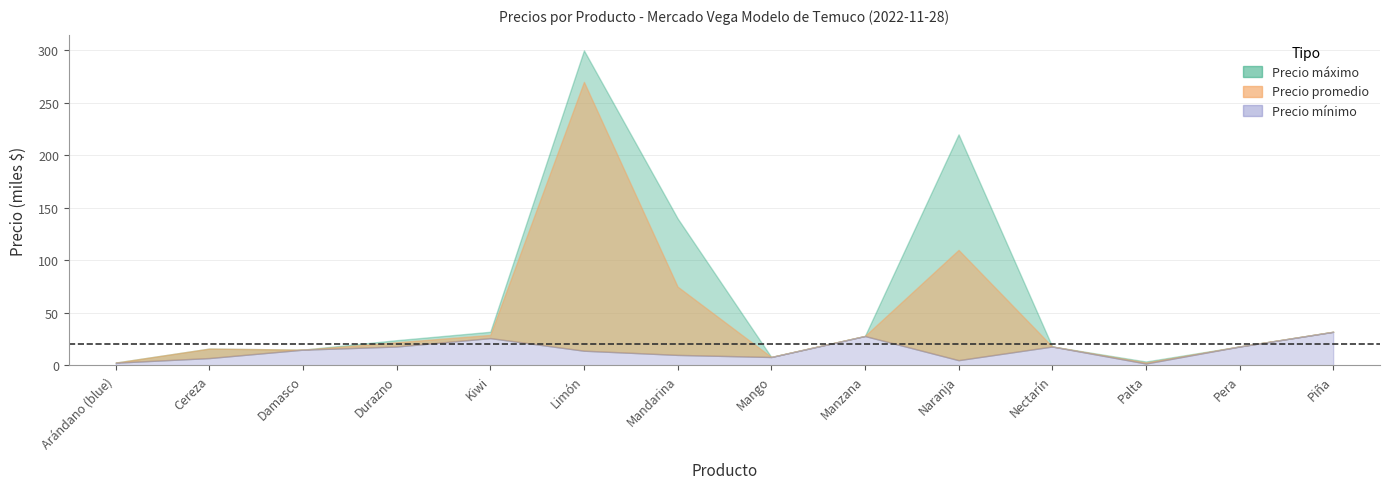

At which category does Precio promedio reach its first local valley?

Damasco